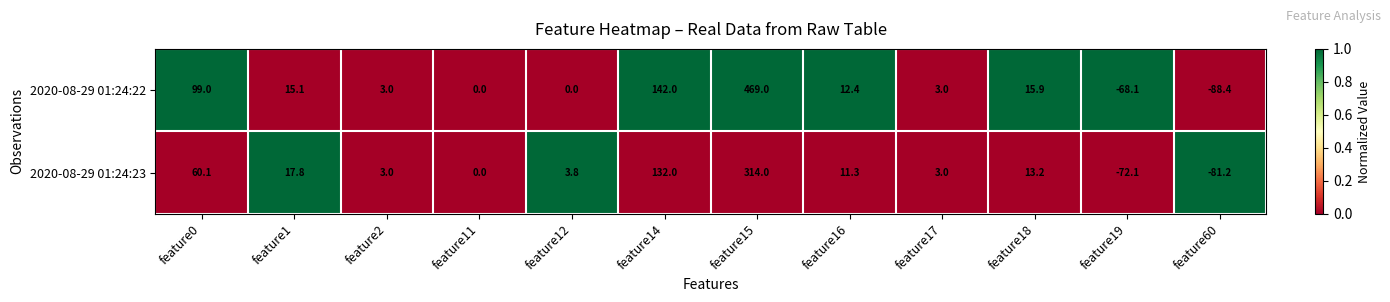

What is the maximum value shown in the chart?

469.0